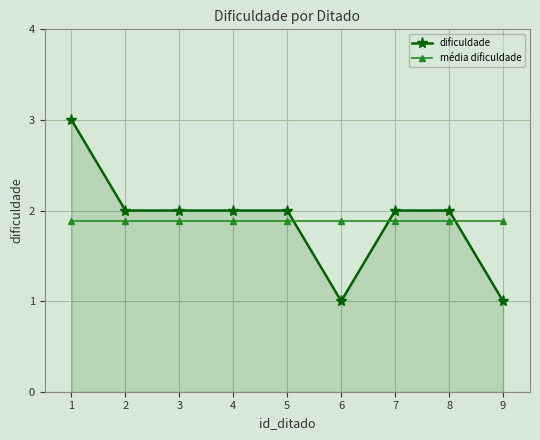

At 9, list the series in order from largest to smallest.

média dificuldade, dificuldade